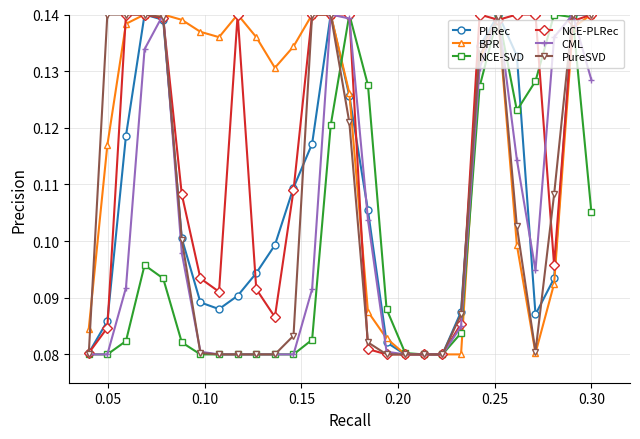

What are all the series names shown in the legend?

PLRec, BPR, NCE-SVD, NCE-PLRec, CML, PureSVD